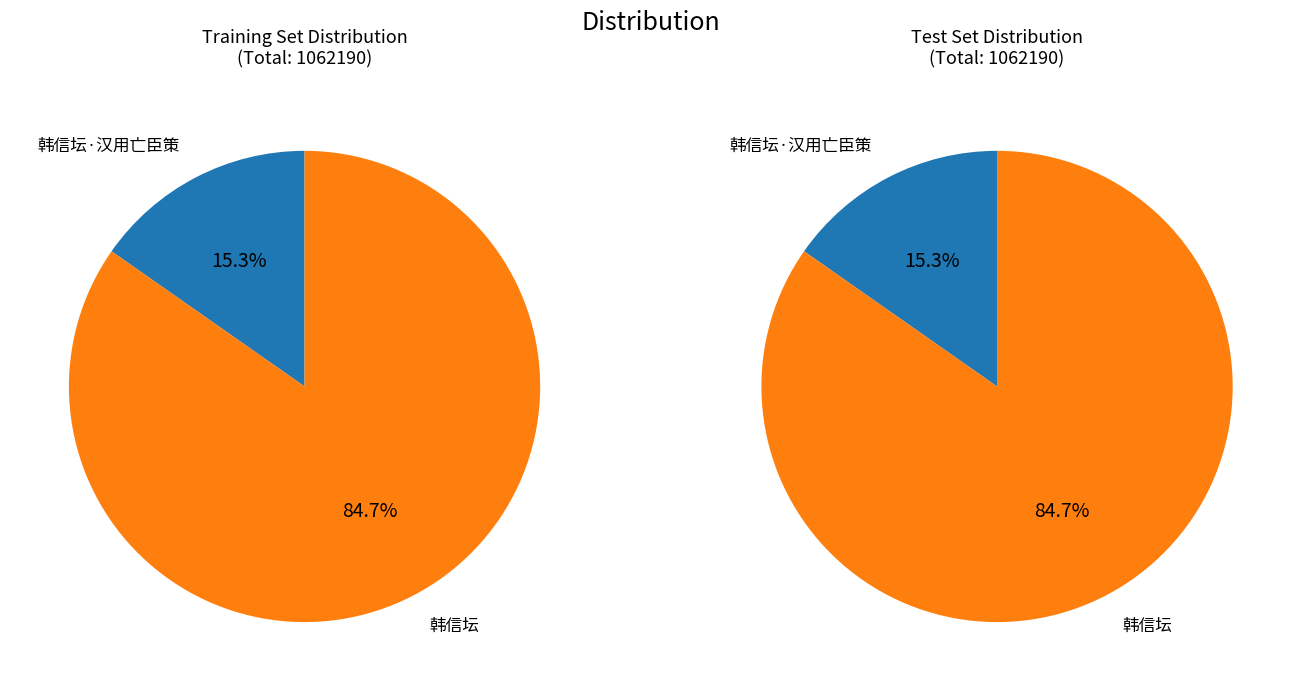

How many segments does this pie chart have?

2